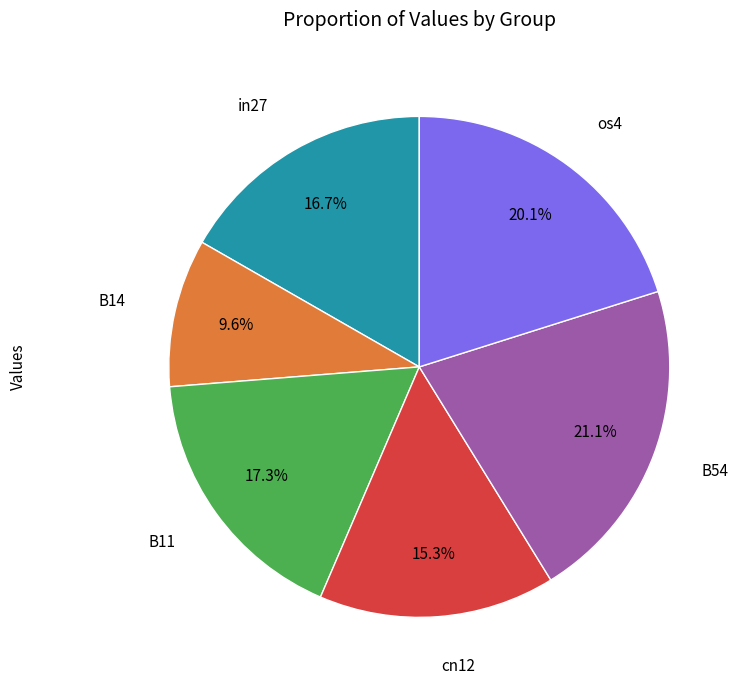

Is there any slice that represents more than half of the pie?

No